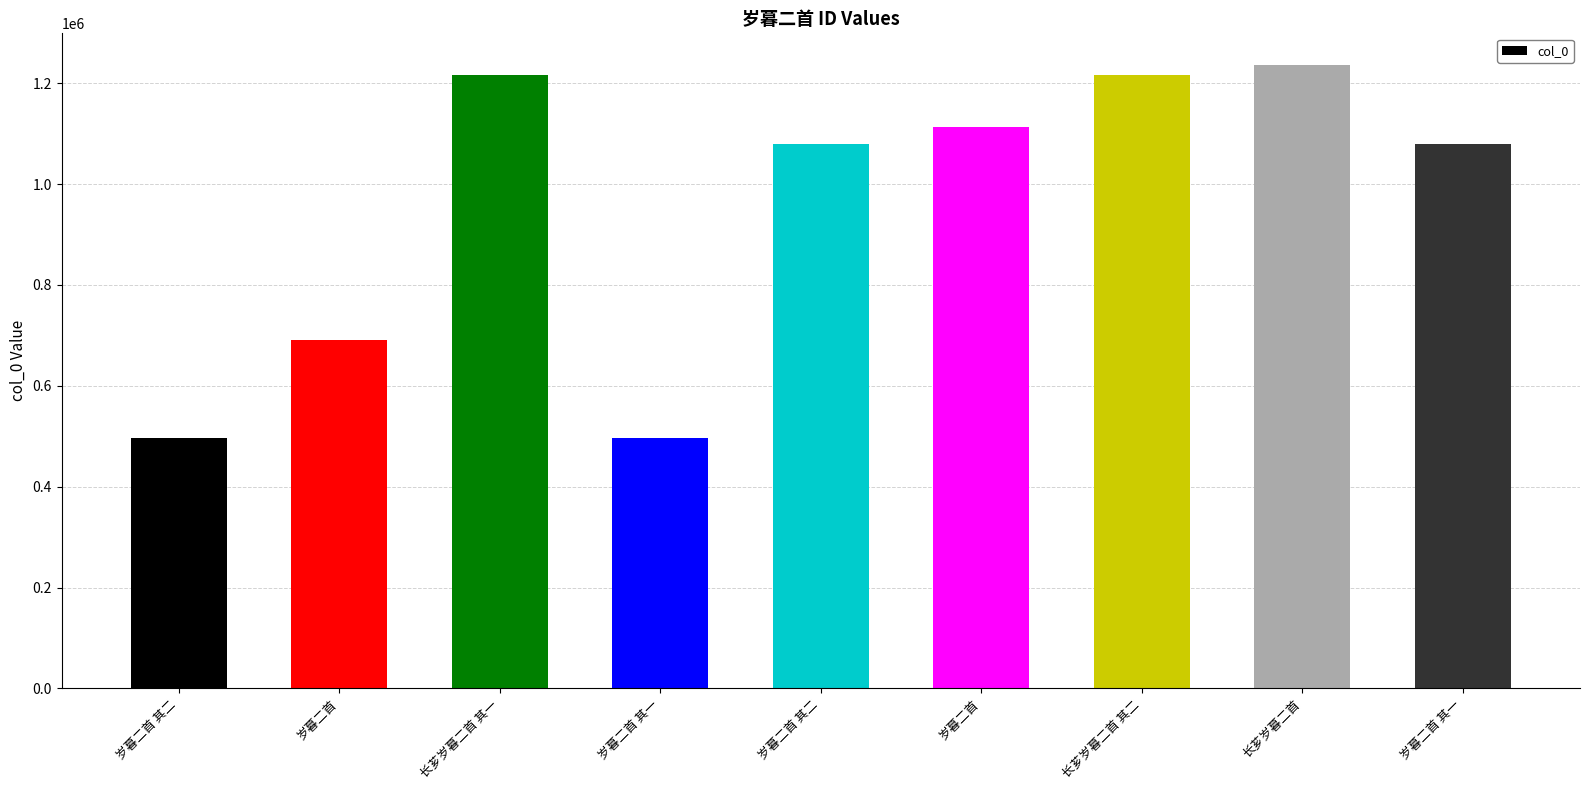

Reading left to right, extract all data points from this chart.

岁暮二首 其二=497129	岁暮二首=689831	长芗岁暮二首 其一=1215853	岁暮二首 其一=497128	岁暮二首 其二=1078813	岁暮二首=1112971	长芗岁暮二首 其二=1215854	长芗岁暮二首=1236905	岁暮二首 其一=1078812